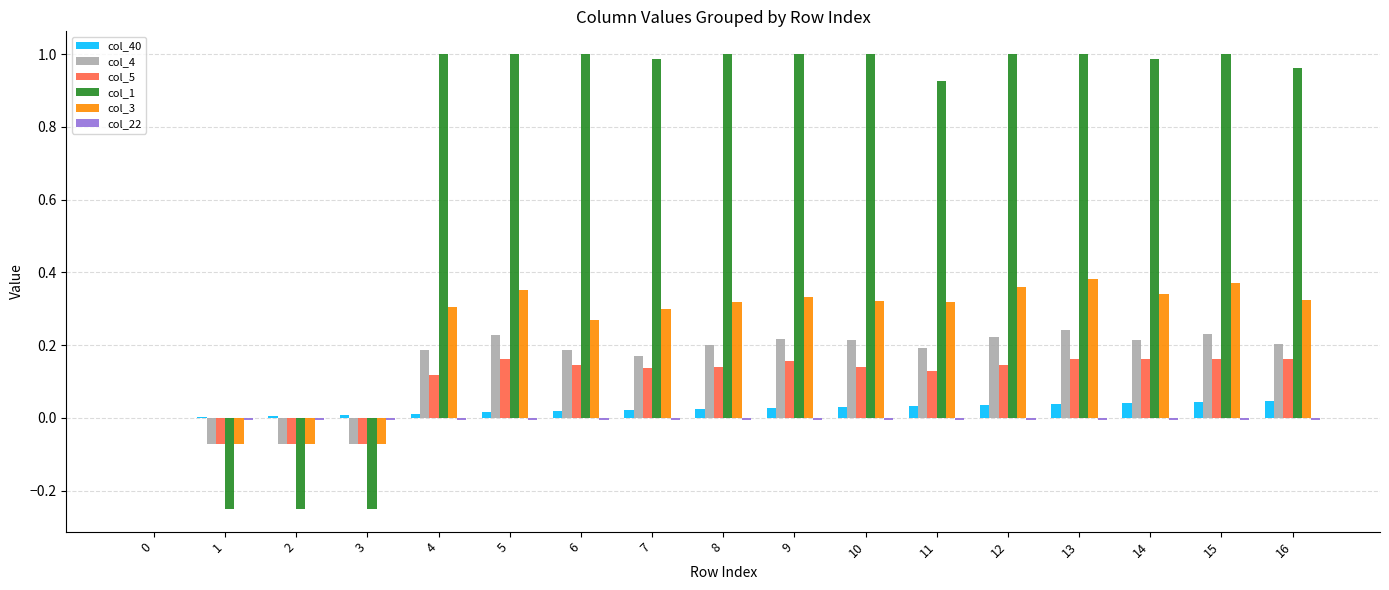

How many distinct data groups are displayed?

6